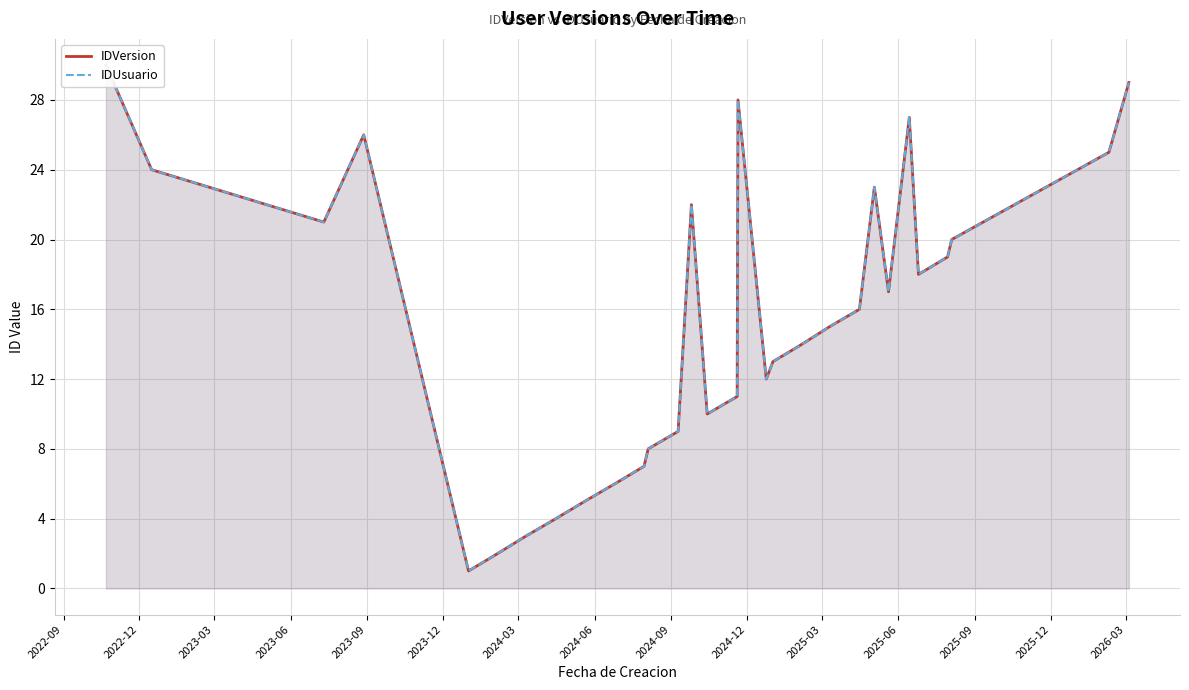

What is the minimum value shown in the chart?

1